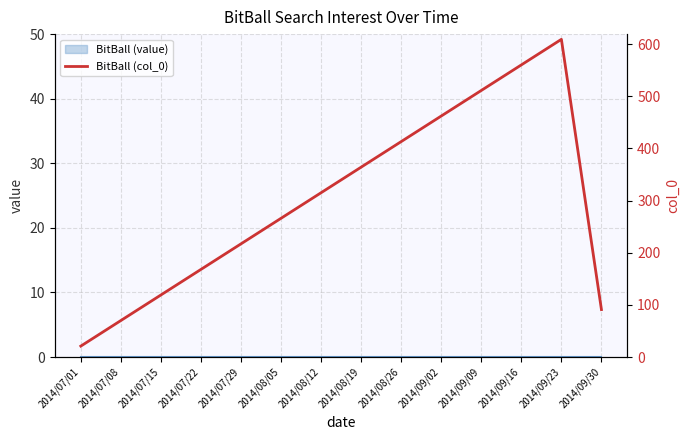

Which label corresponds to the smallest value in the chart?

2014/07/01